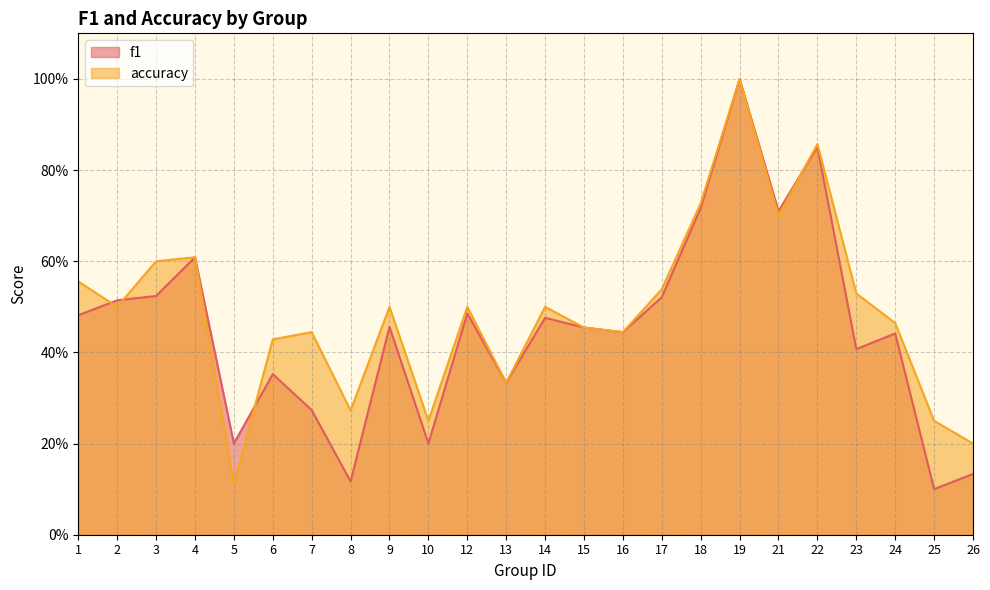

The f1 series shows 0.5 at 12. True or false?

True